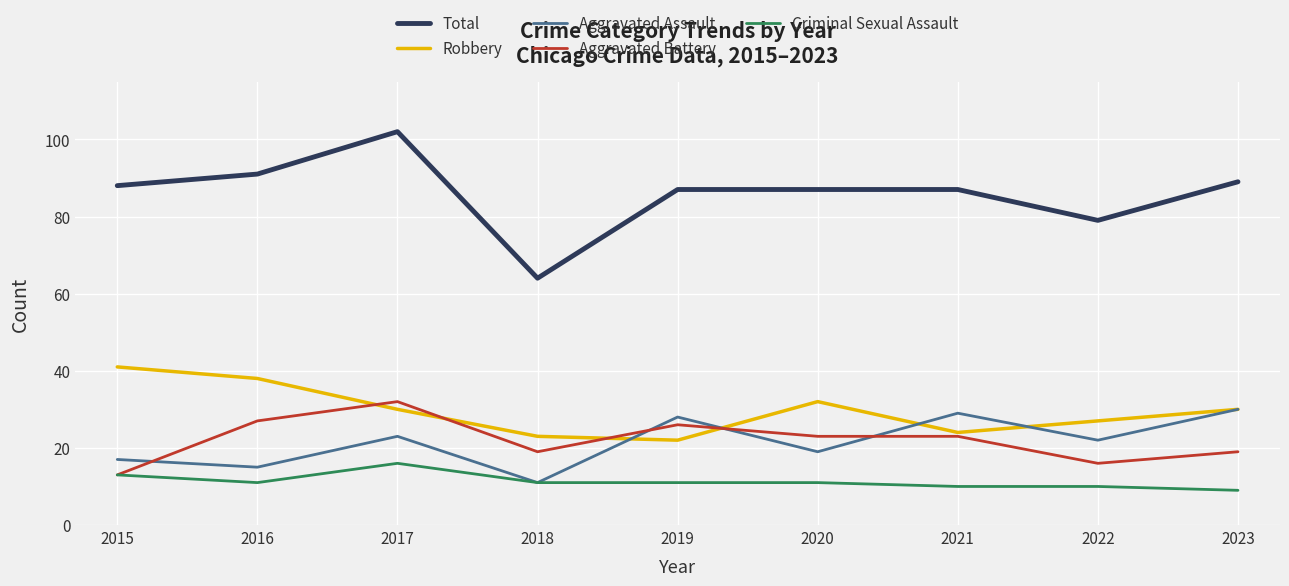

Is this an area chart (filled region under the line)?

No